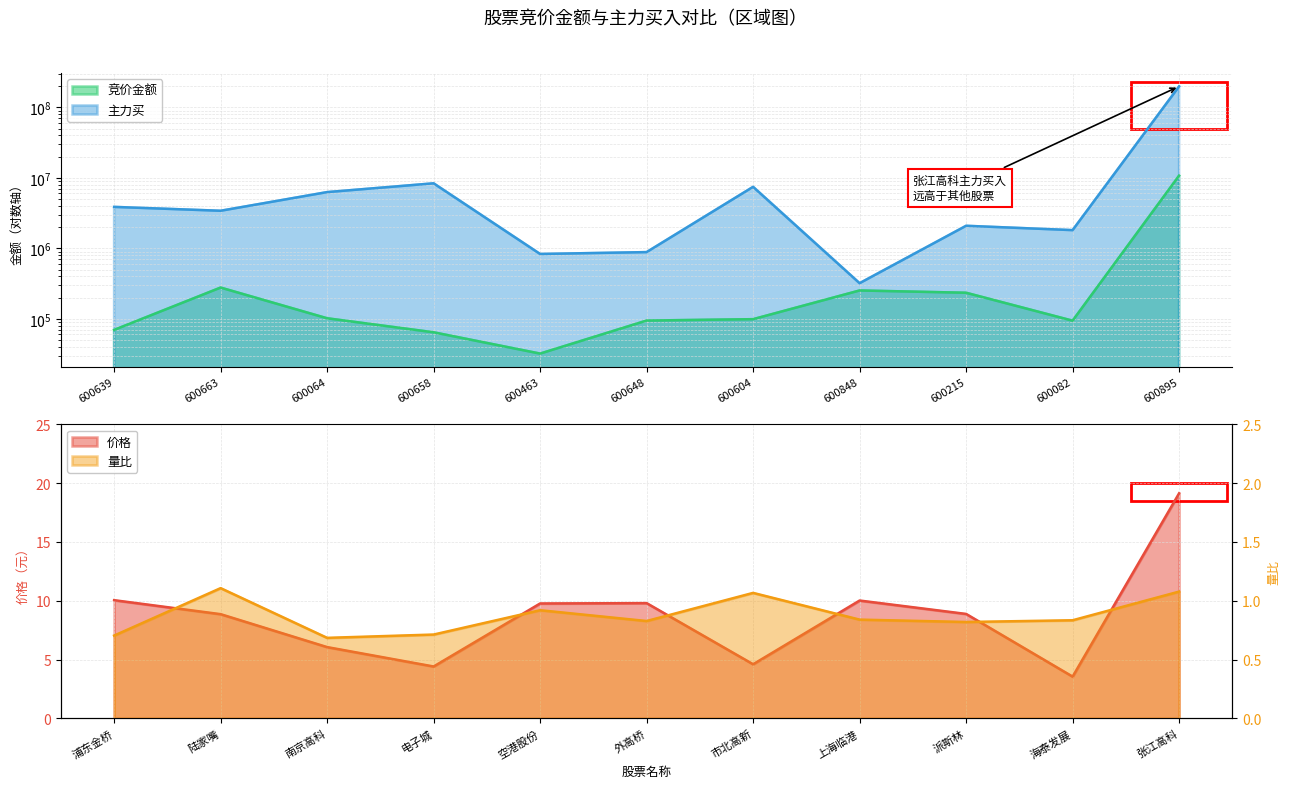

How many lines are shown in the chart?

4